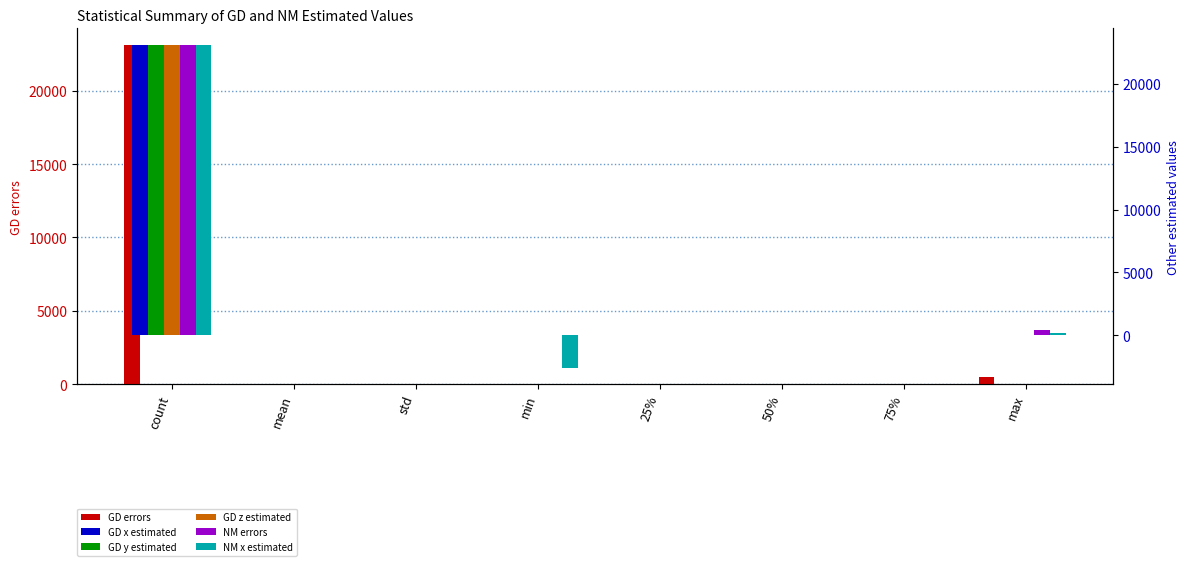

The value of GD y estimated at 50% is 0.0. True or false?

True